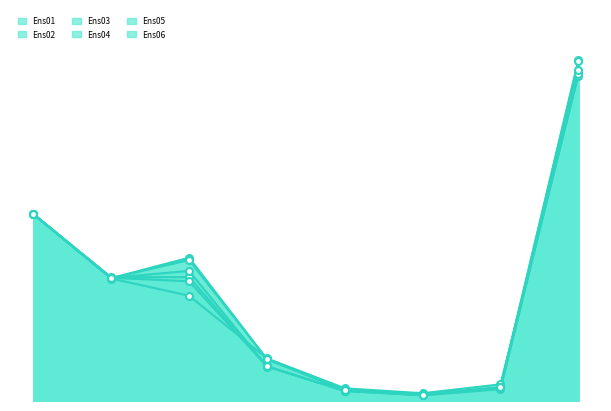

Is it true that Ens01 equals 279.5 at 2024-04-16?

True